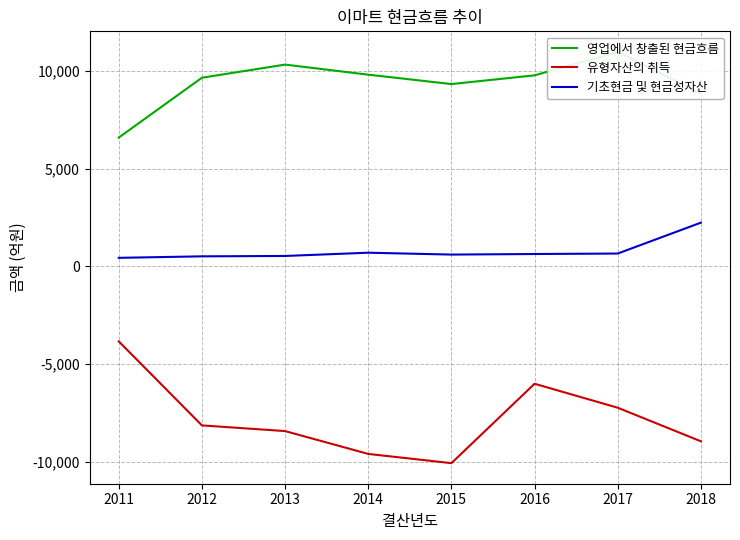

Rank the series by their average value, from lowest to highest.

유형자산의 취득, 기초현금 및 현금성자산, 영업에서 창출된 현금흐름